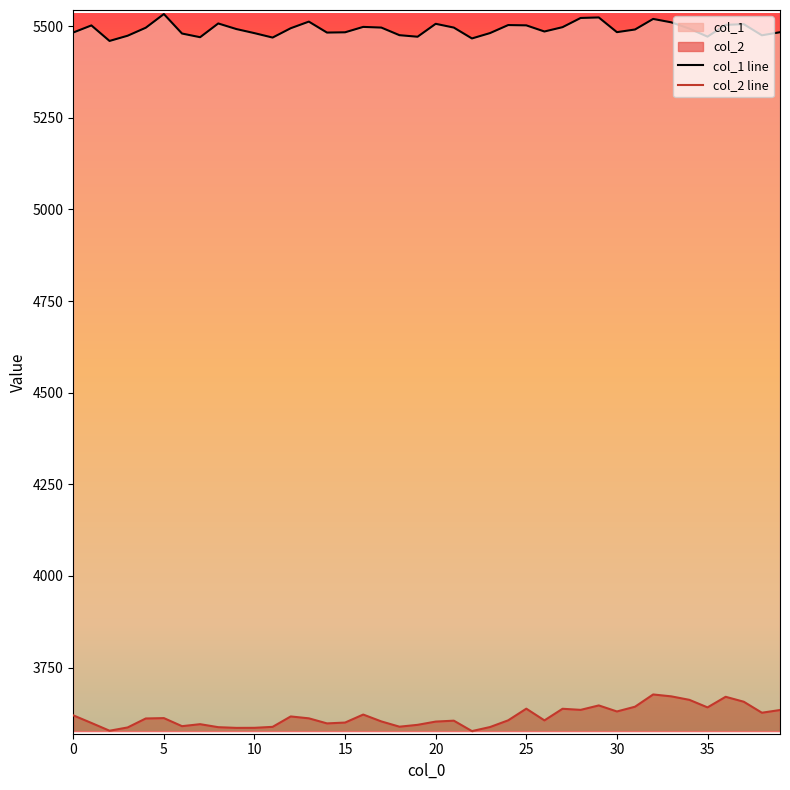

Does the chart display data point markers on the line(s)?

No